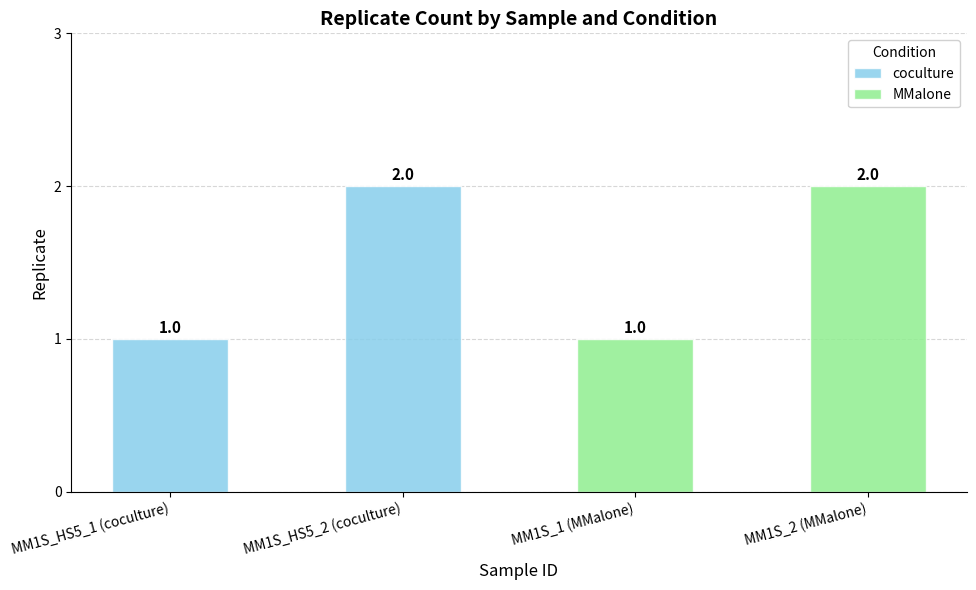

True or false: coculture has a value of 1 at MM1S_HS5_2 (coculture).

False